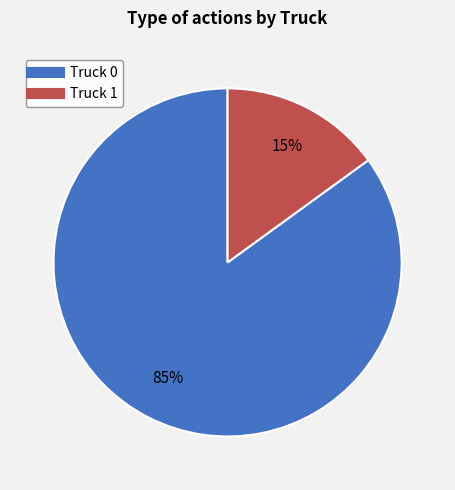

Between Truck 1 and Truck 0, which is larger?

Truck 0